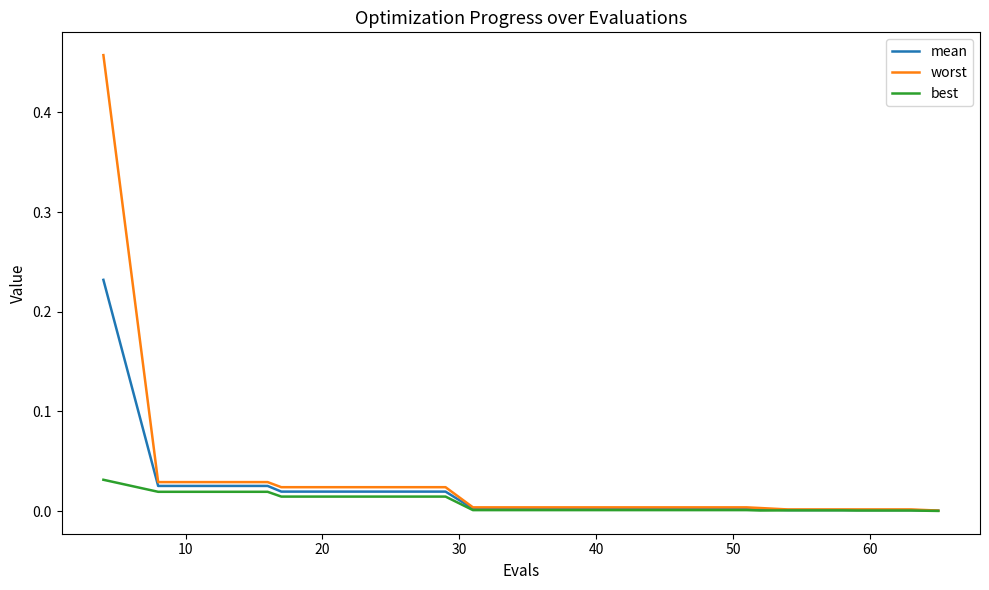

Rank the series by their maximum value, from highest to lowest.

worst, mean, best